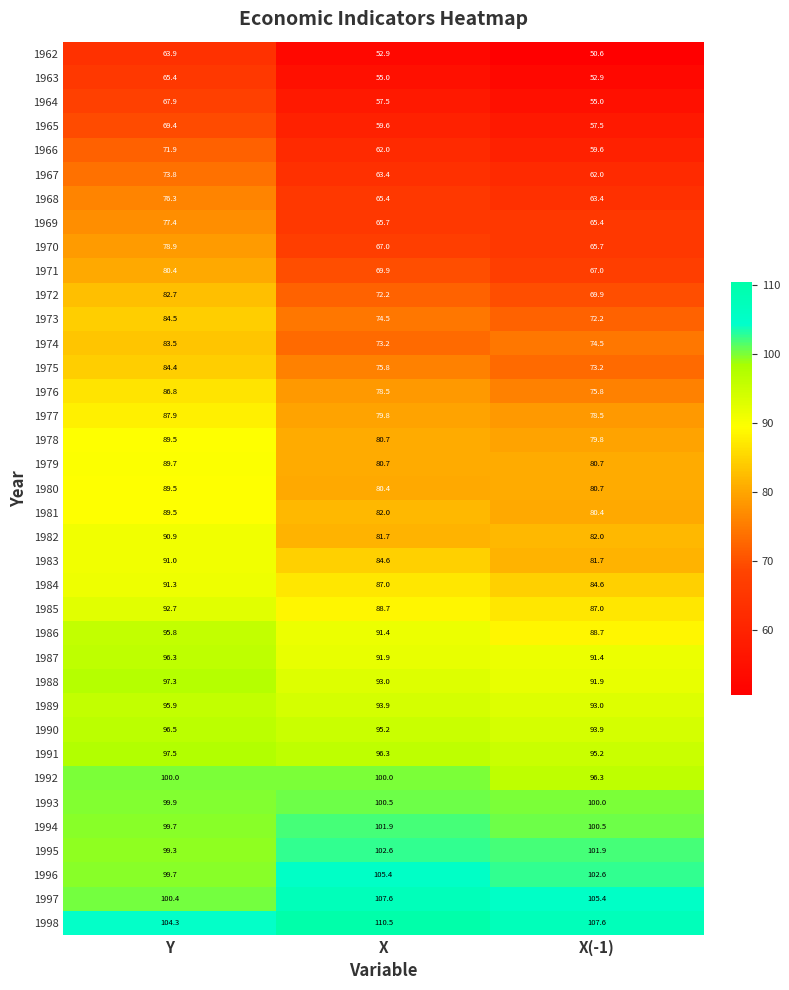

At which category does the chart reach its minimum across all series?

X(-1)